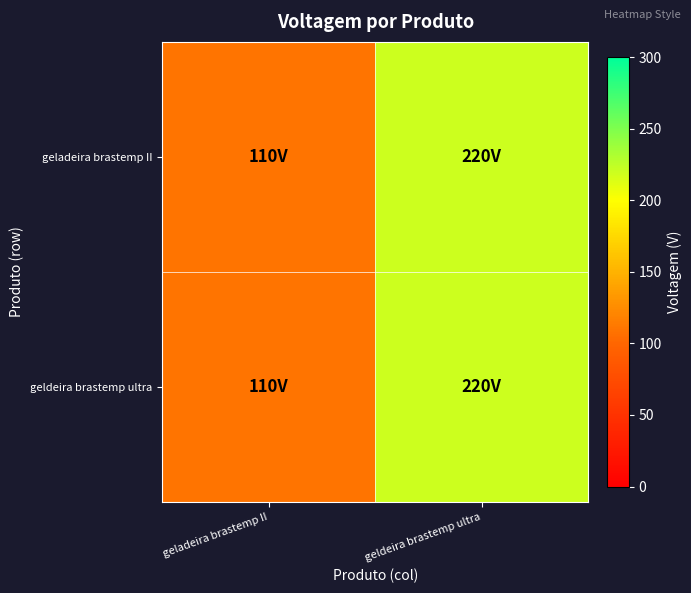

Count the number of categories in the chart.

2